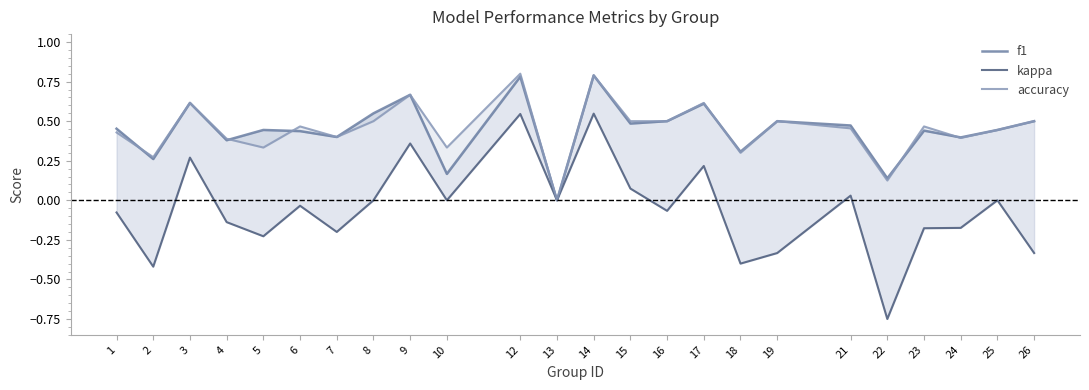

Which series ends up on top after the final intersection of accuracy and f1?

f1